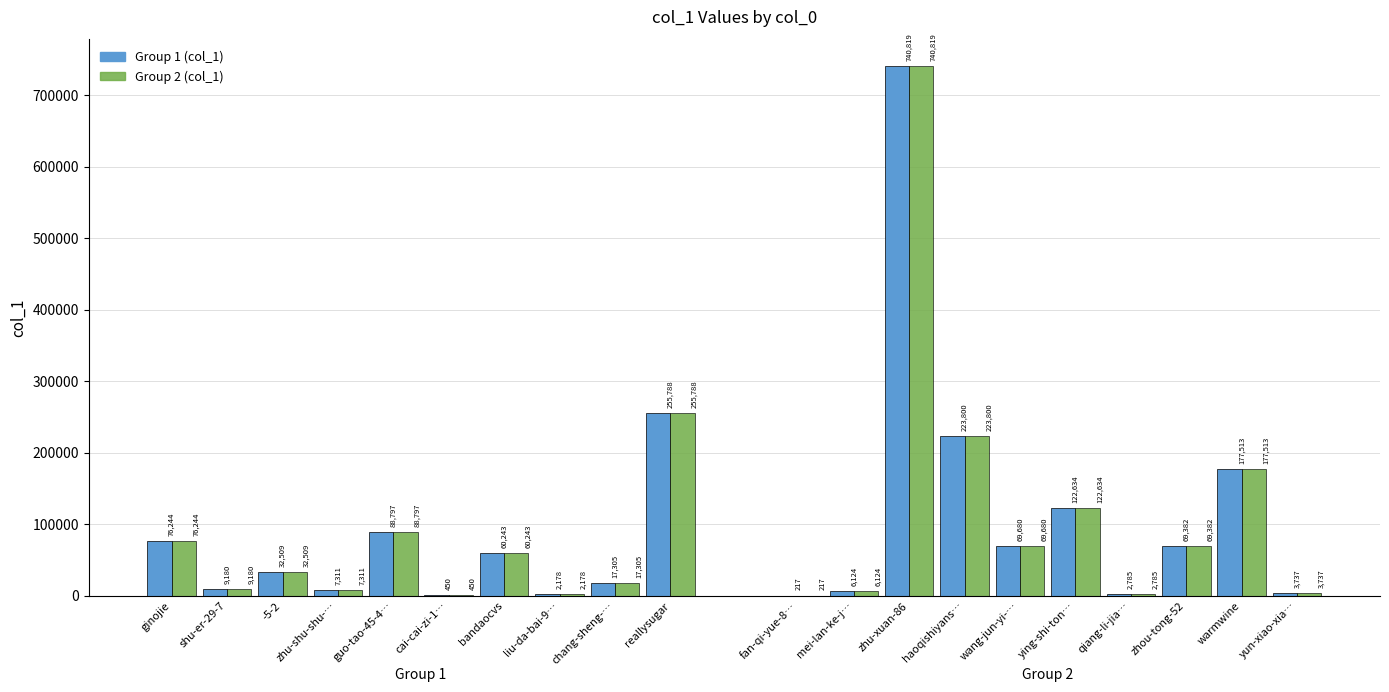

What is the label of the 3rd bar from the left?

-5-2